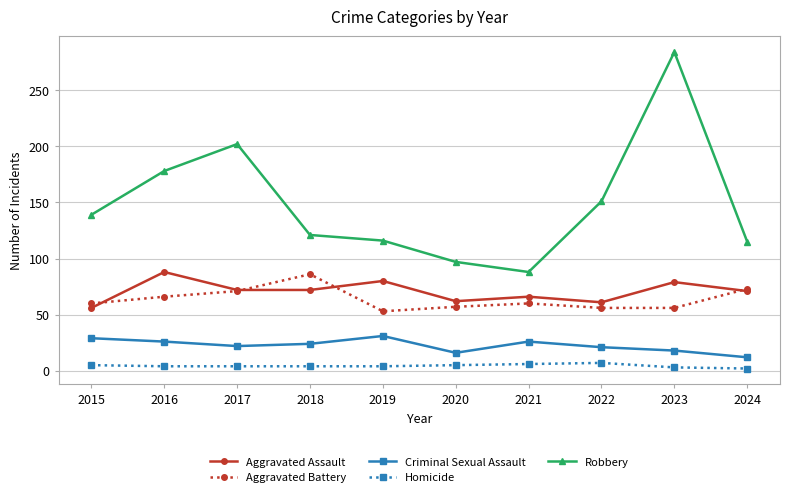

Which series has the largest total across all categories?

Robbery